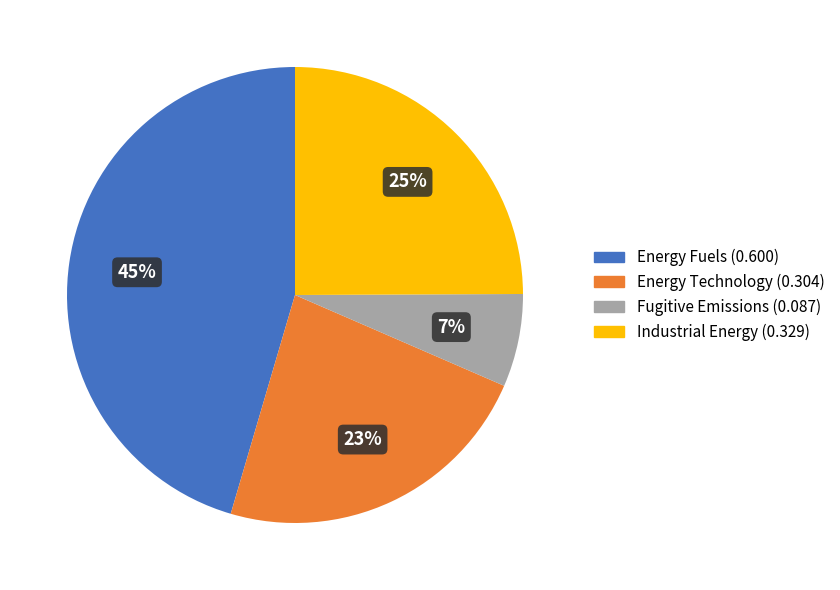

How many slices are in this pie chart?

4